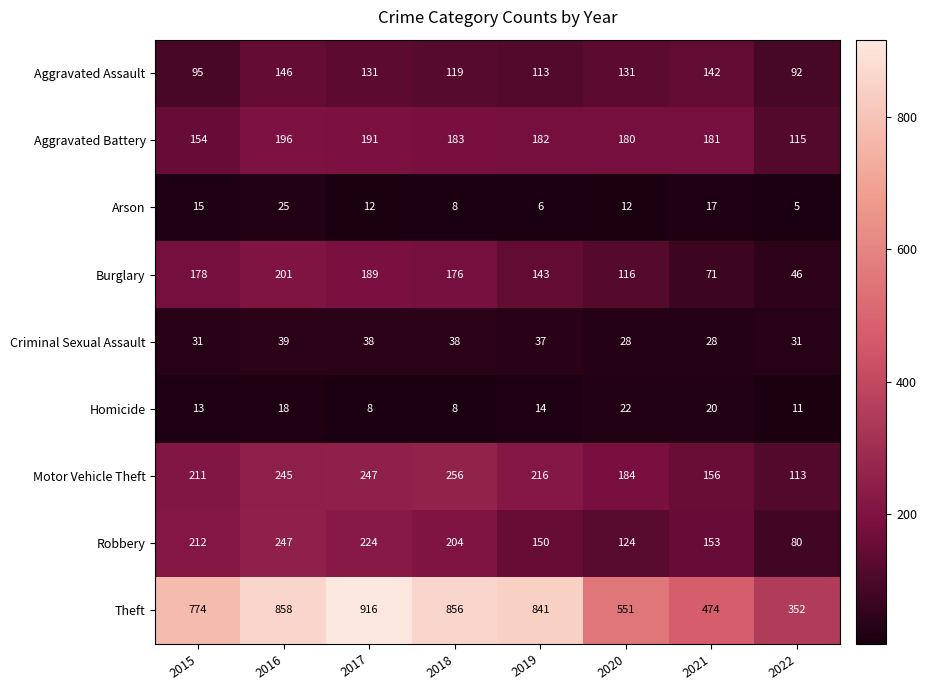

Where does the Theft series first go above 841?

2016